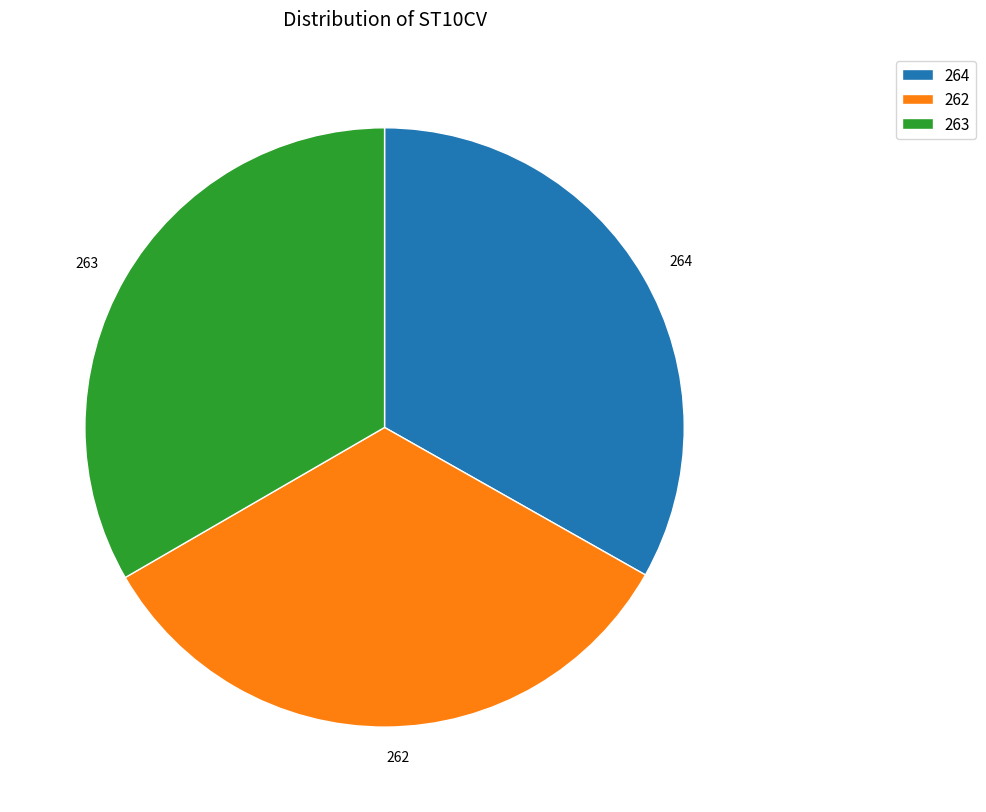

How many segments does this pie chart have?

3